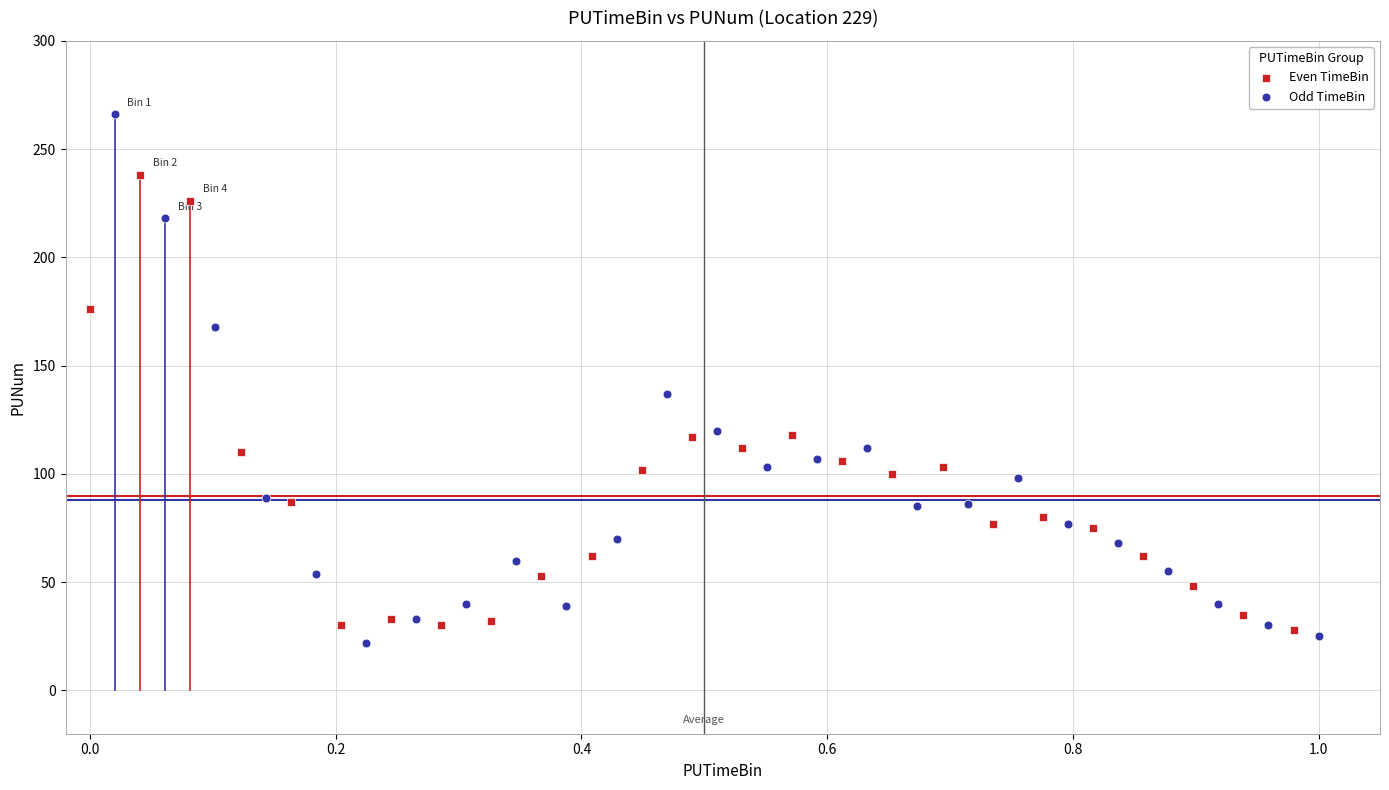

Which series has the widest spread of Y values?

Odd TimeBin